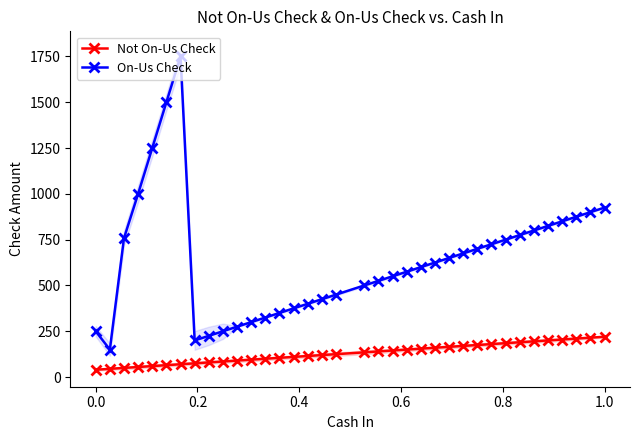

What is the difference between the second highest and minimum values in the Not On-Us Check series?

175